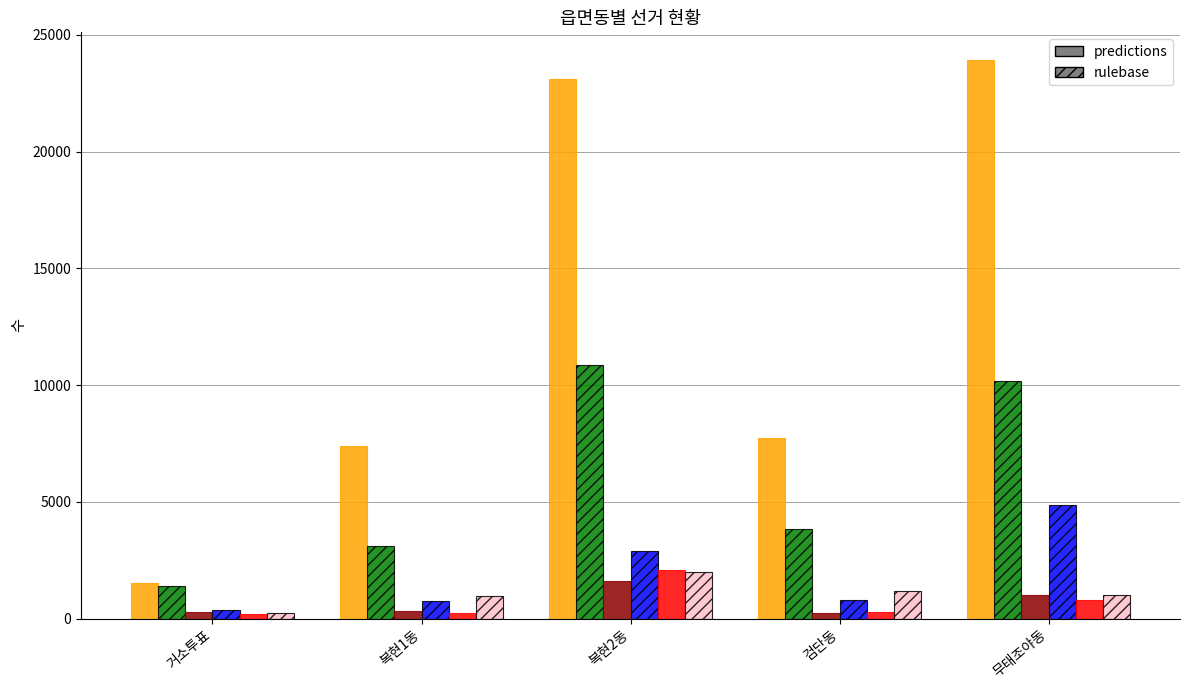

What is the difference between the highest and lowest values at 복현1동?

7148